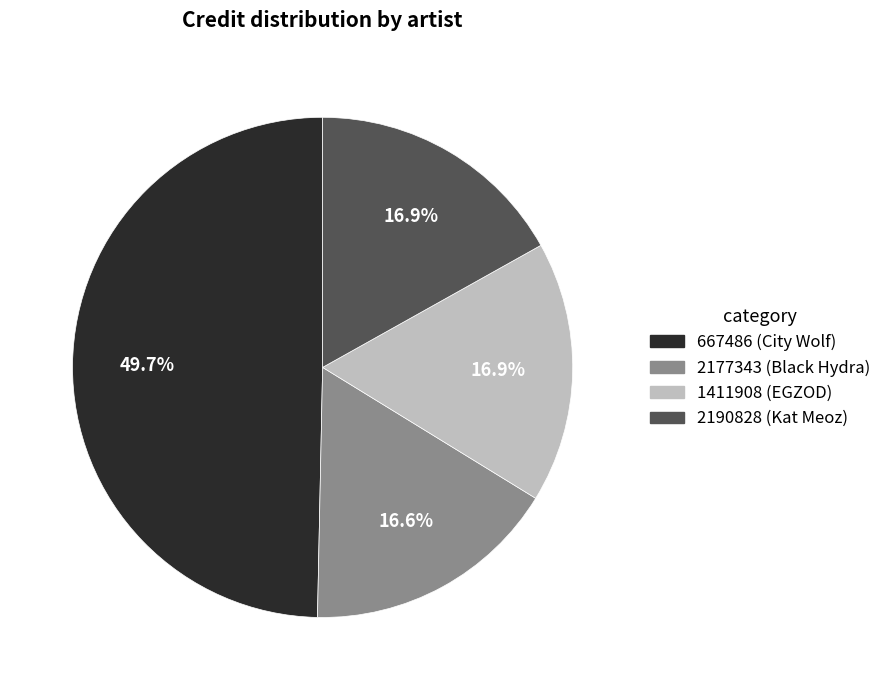

Does any single category account for the majority?

No